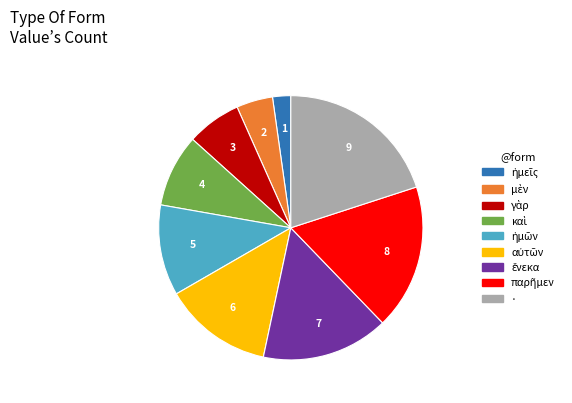

Which category has the biggest portion of the pie?

·